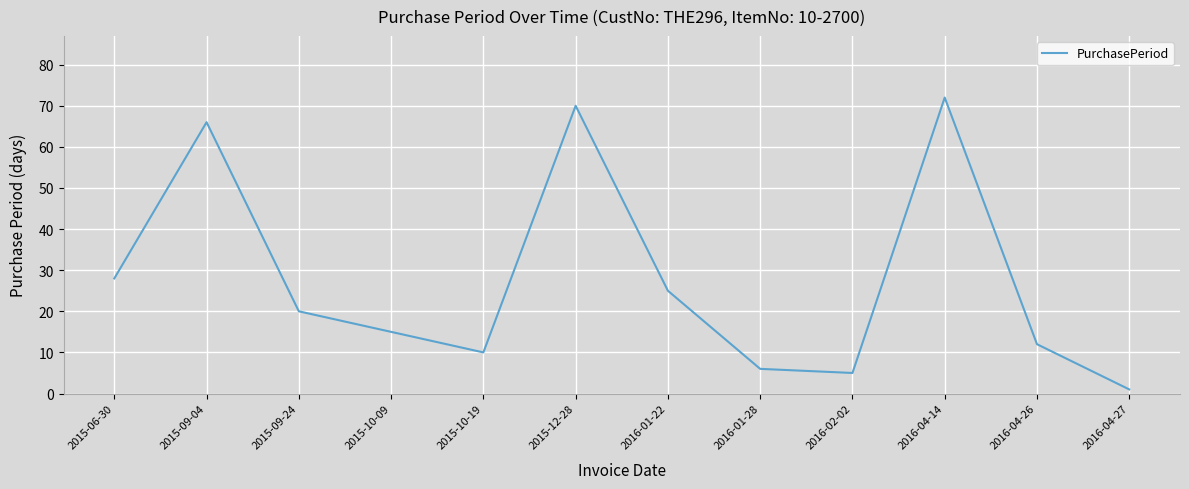

What value does the data have at 2015-10-09, to the nearest 10?

20